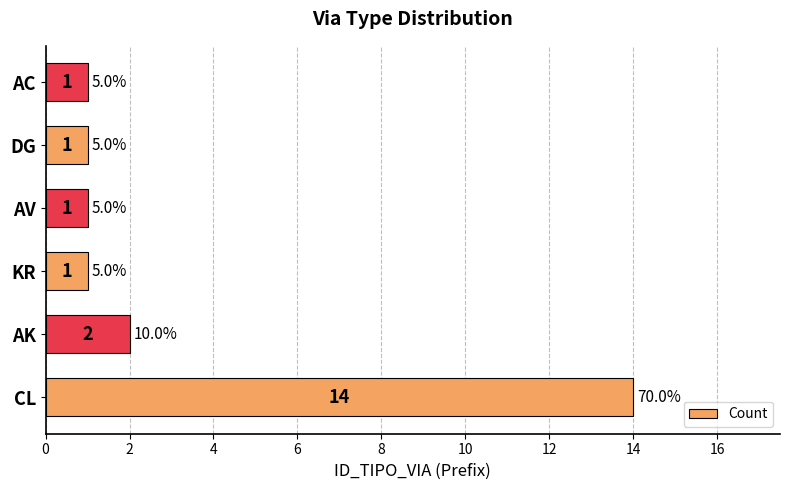

Does the chart contain stacked bars?

No